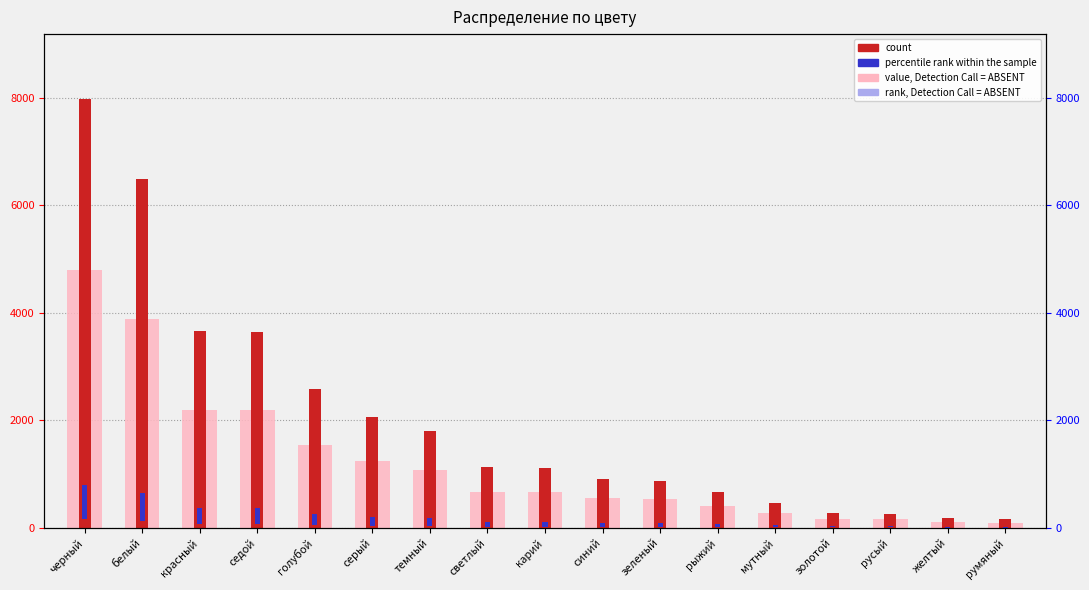

Where does the rank, Detection Call = ABSENT series first go above 670?

черный